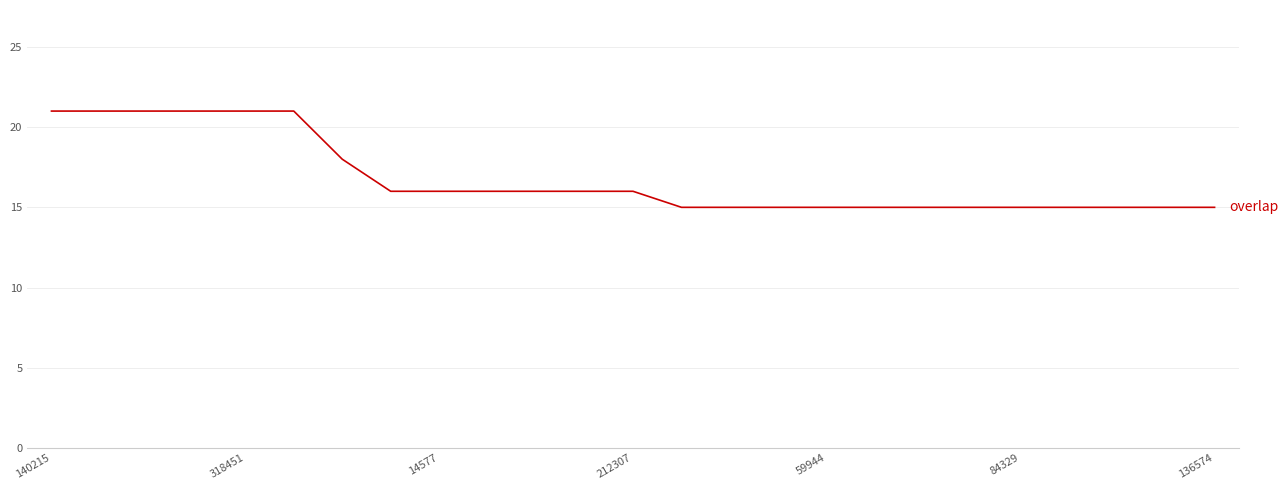

What is the difference between the maximum and minimum values?

6